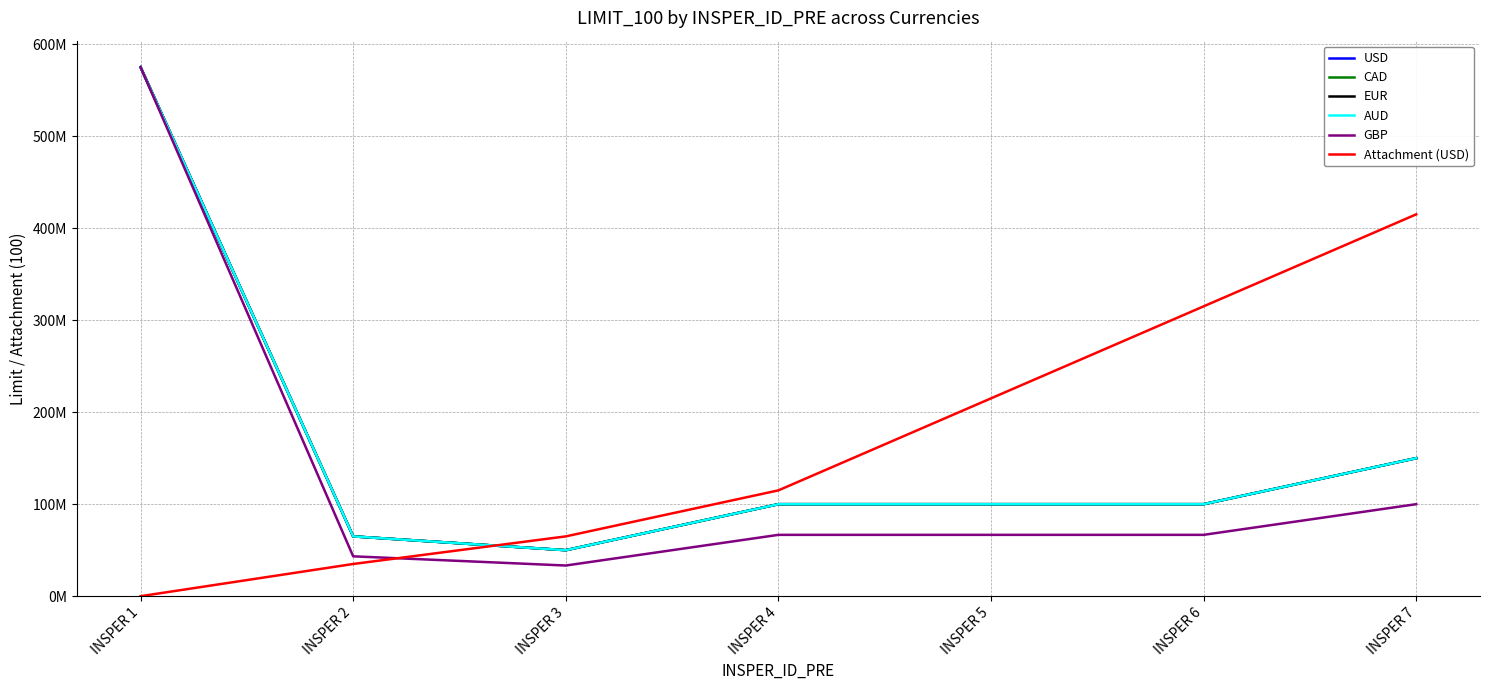

What is the highest value of the GBP series?

575000000